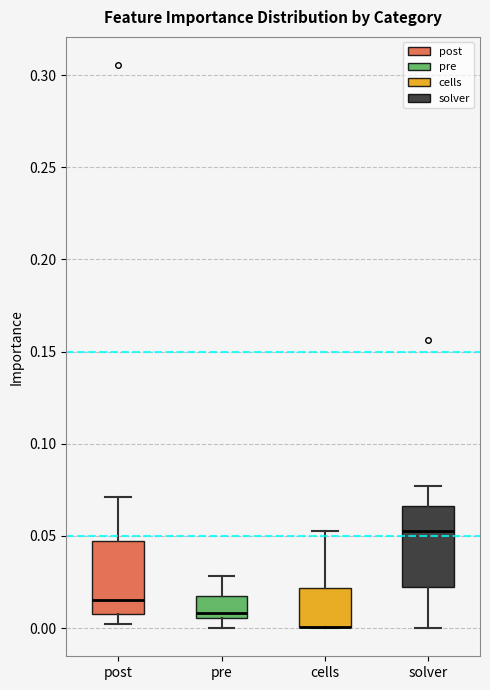

Where is the upper edge of the box for pre on the y-axis? The values are not printed on the chart, so give them approximately, as read against the axis.

0.020